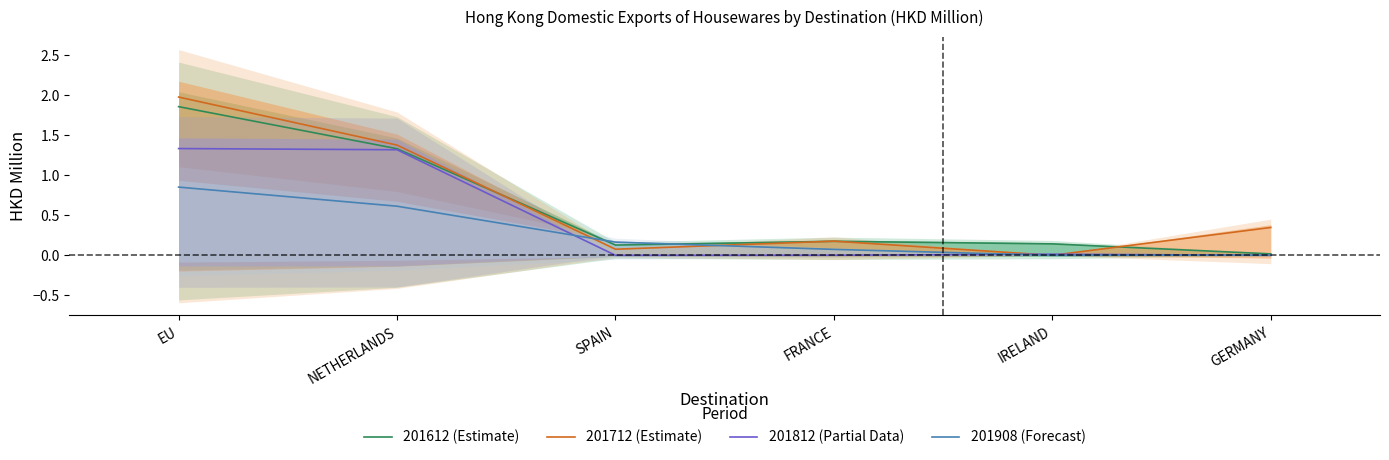

What is the difference between the second highest and second lowest values in the 201612 (Estimate) series?

1.2